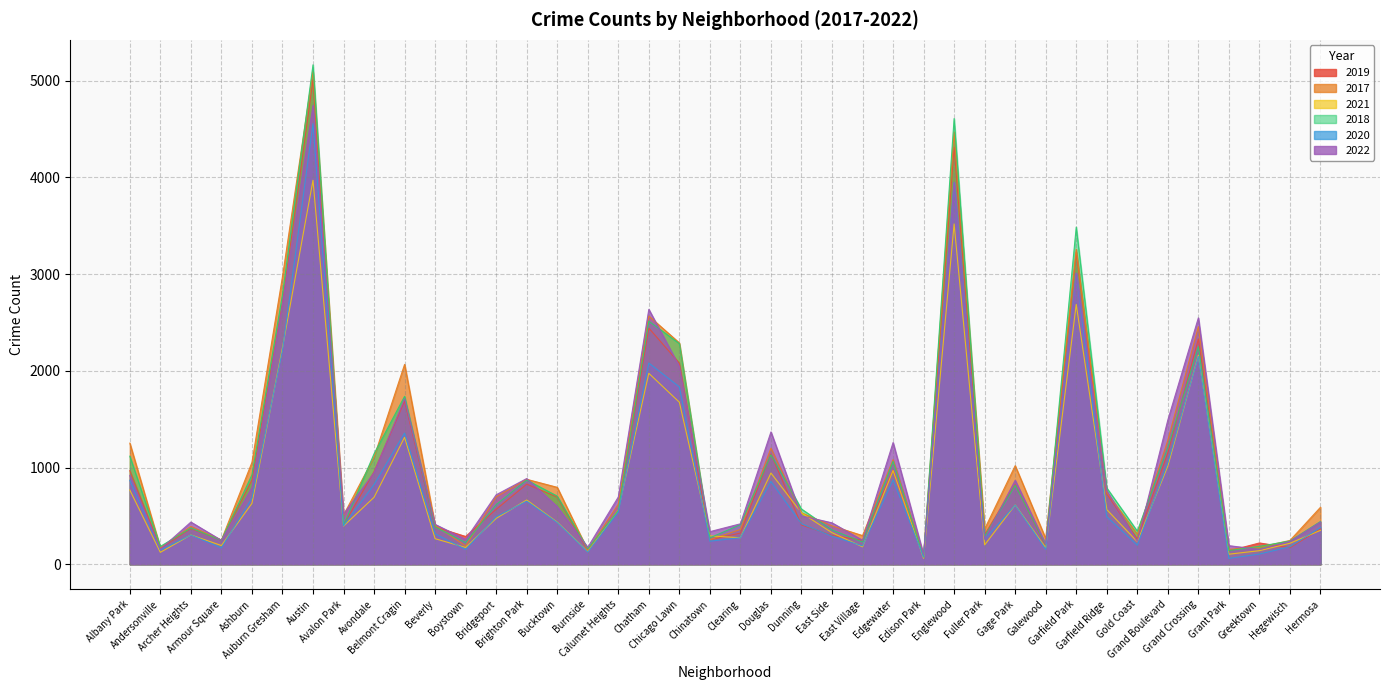

After their last crossing, which series has the higher values: 2017 or 2022?

2017